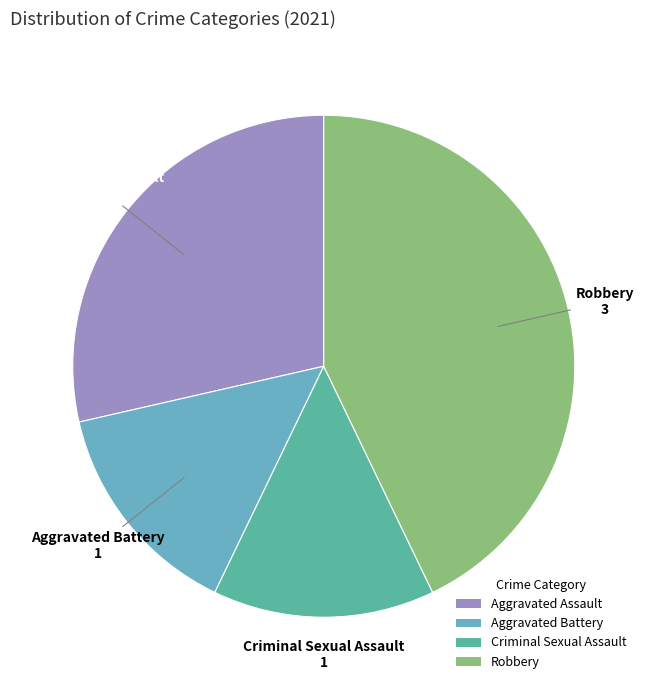

Is there a majority slice in this chart?

No